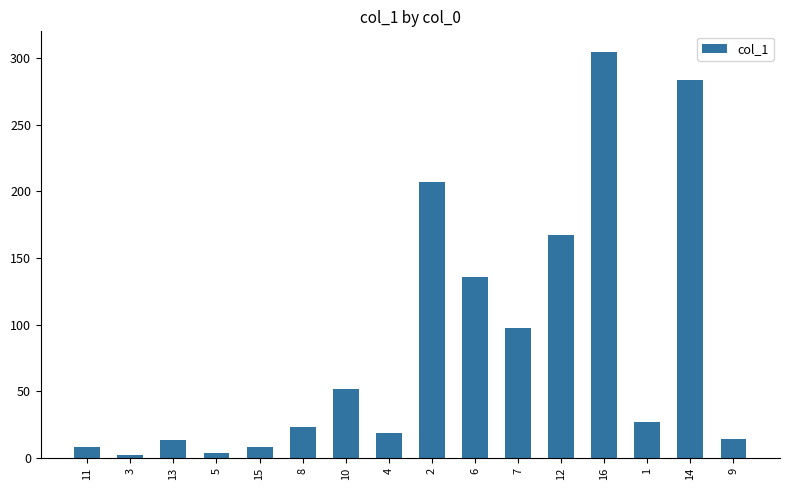

At which category does the chart reach its peak across all series?

16